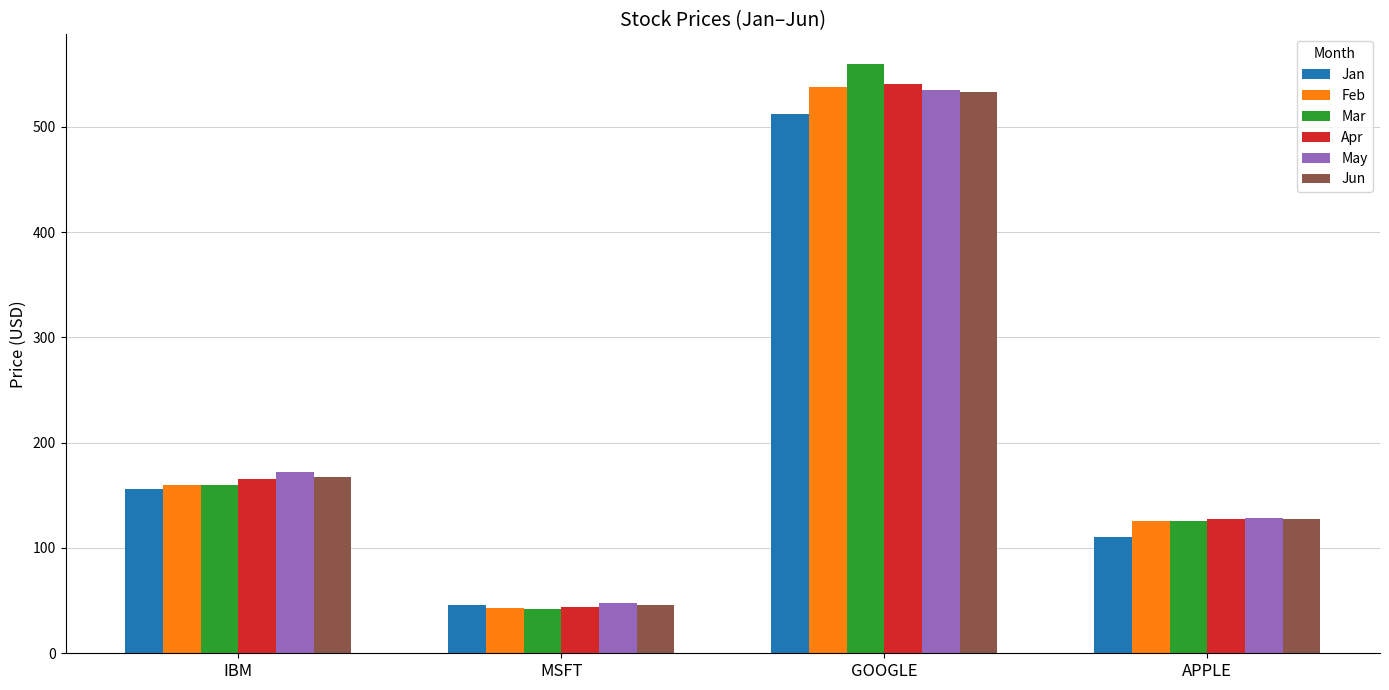

How many categories are shown in the chart?

4